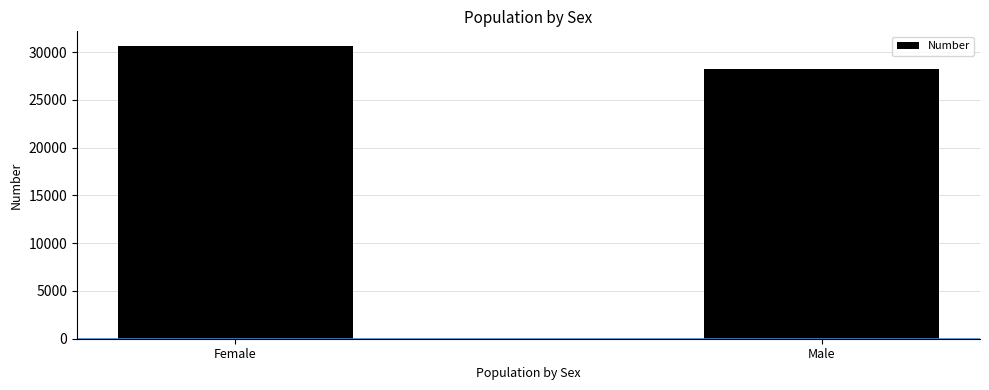

How many bars are there in total?

2